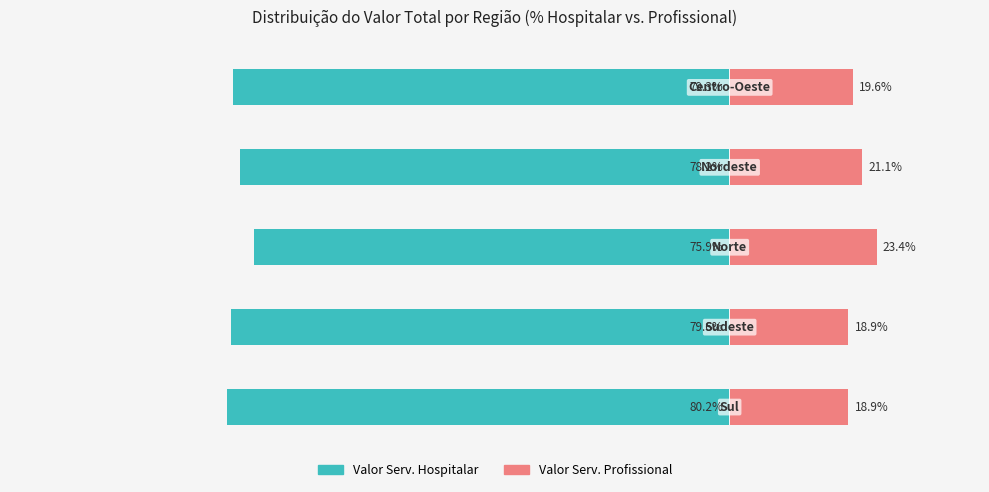

Where does the Valor Serv. Profissional series first go above 19?

2